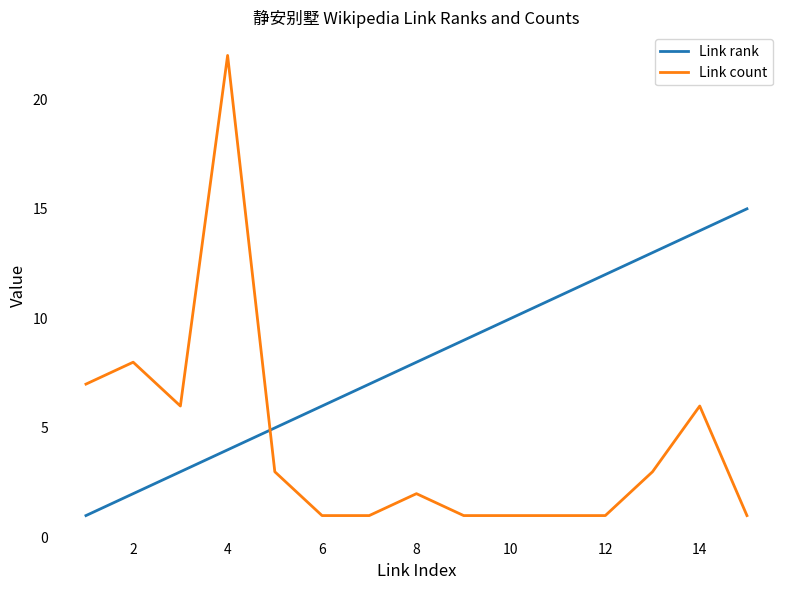

Reading right to left, extract all data points from this chart.

Link rank: 15	14	13	12	11	10	9	8	7	6	5	4	3	2	1
Link count: 1	6	3	1	1	1	1	2	1	1	3	22	6	8	7